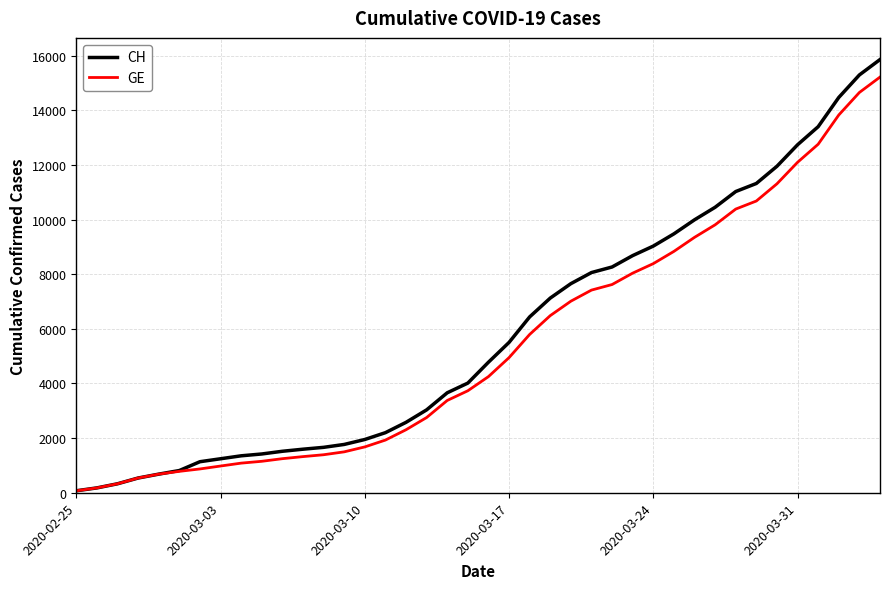

What is the maximum value for GE?

15215